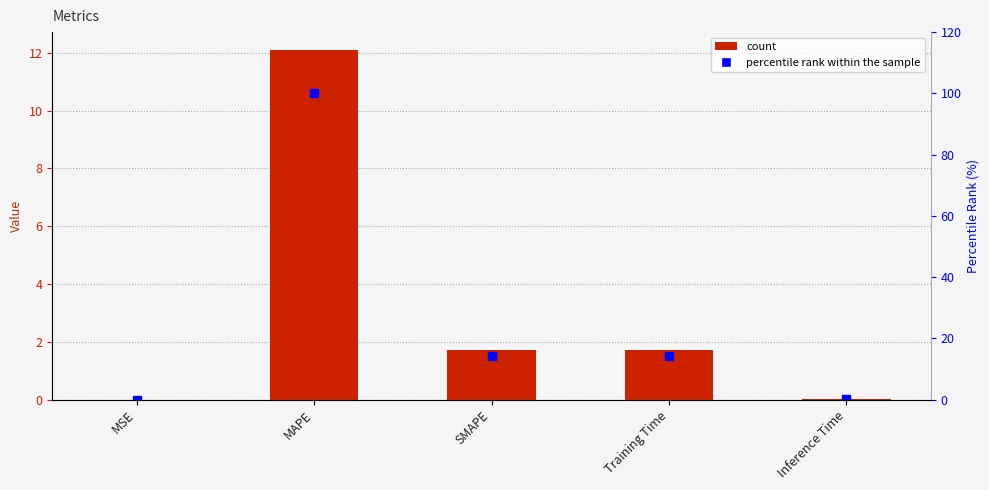

How many data points does each series have?

5